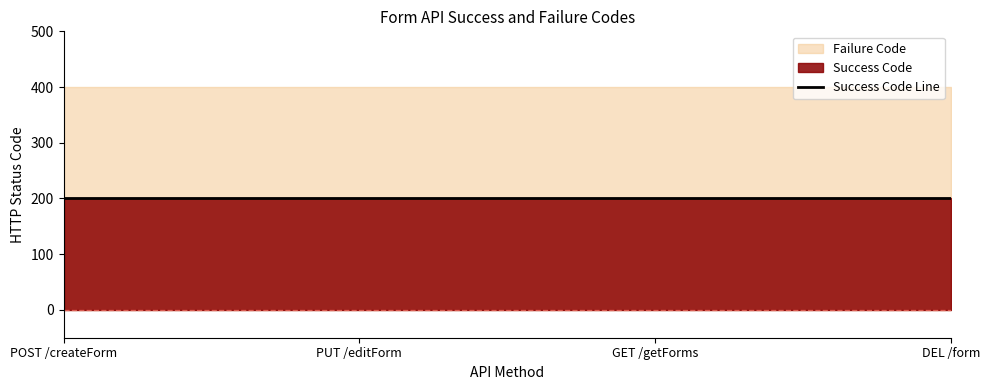

Which category has the lowest value in the Failure Code series?

POST /createForm